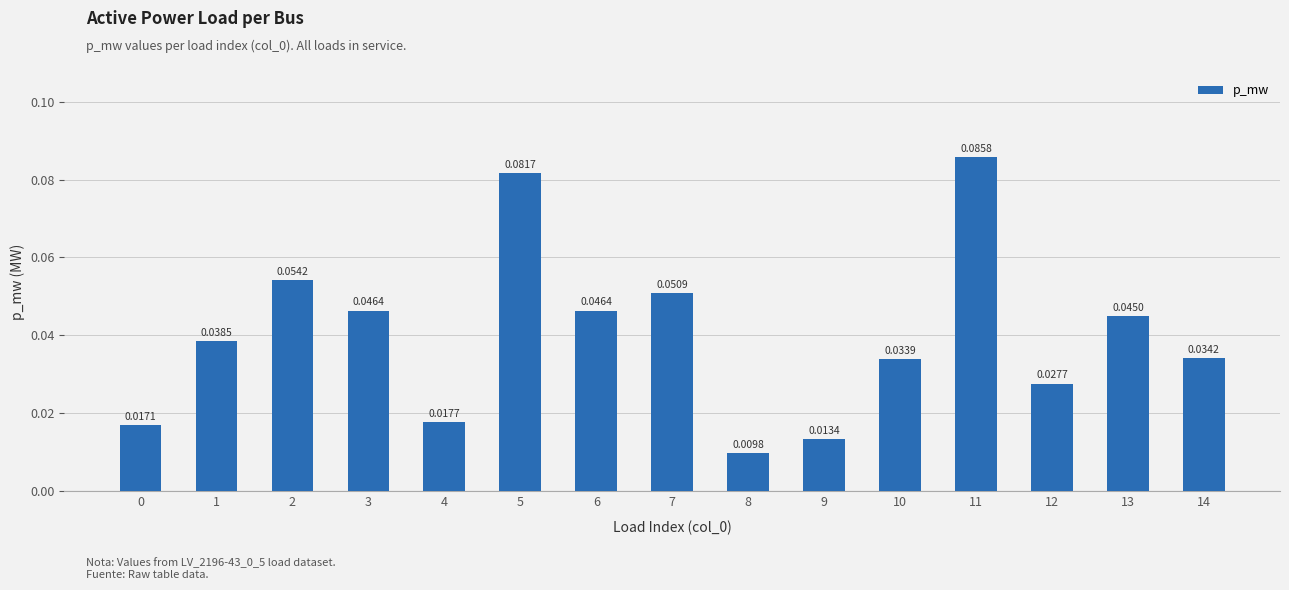

What is the sum of all values?

0.6